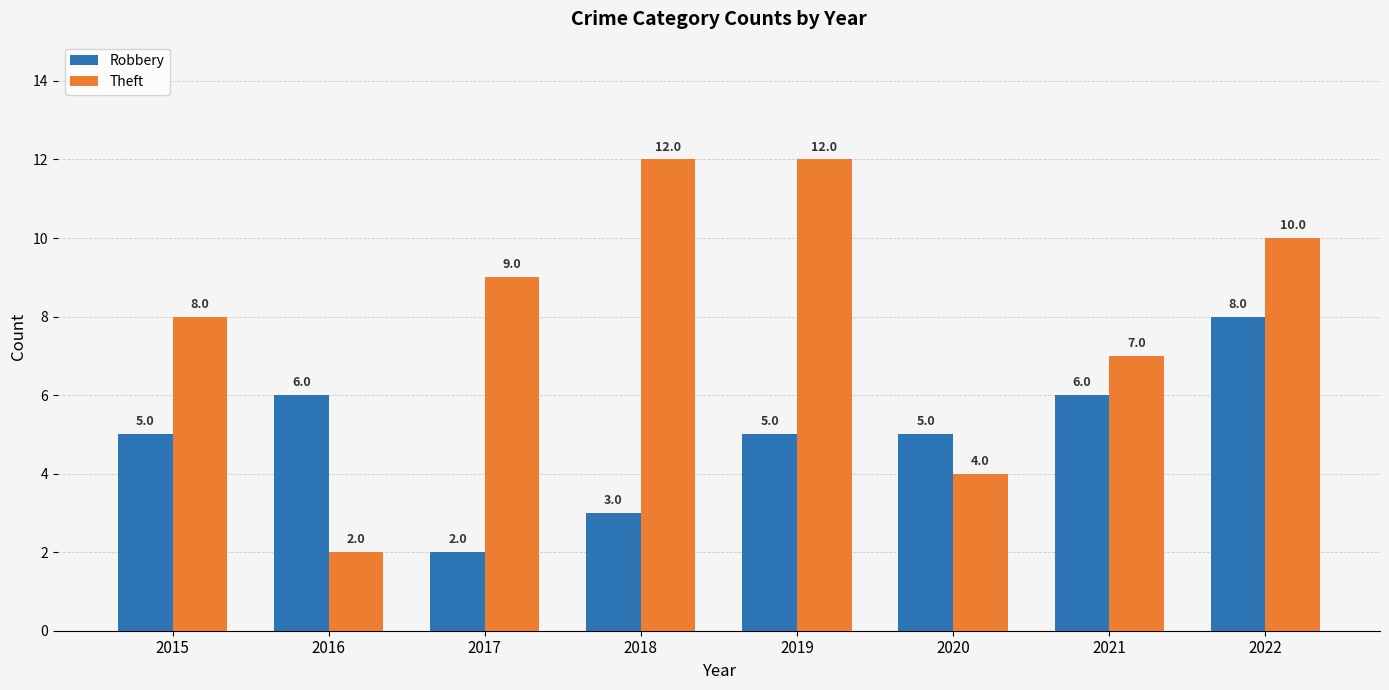

At which label is Theft closest to 7?

2021